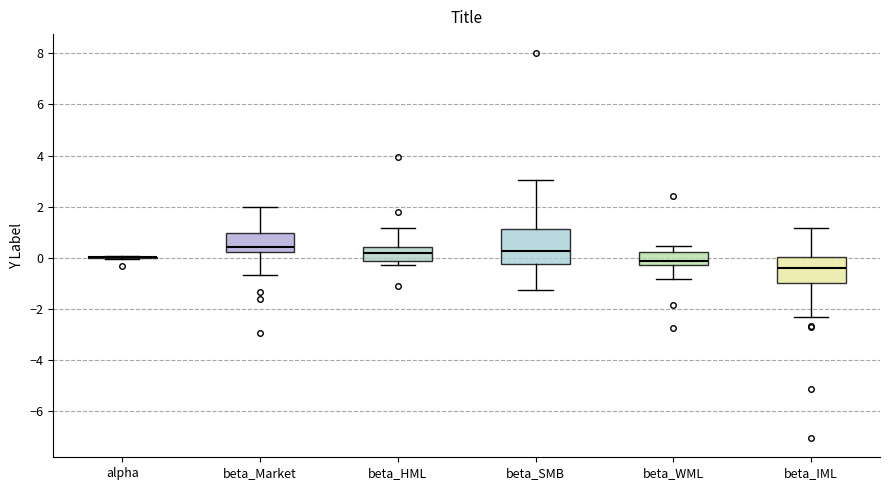

Reading left to right, transcribe this box plot: for each box, give where its median line is, the range the box spans, and where its two whiskers end, as read against the y-axis. The values are not printed on the chart, so give them approximately, as read against the axis.

alpha: box collapsed to a line at 0.0, whiskers 0.0 to 0.0
beta_Market: median 0.4, box 0.2 to 1.0, whiskers -0.6 to 2.0
beta_HML: median 0.2, box -0.2 to 0.4, whiskers -0.2 (just below the box's lower edge) to 1.2
beta_SMB: median 0.2, box -0.2 to 1.2, whiskers -1.2 to 3.0
beta_WML: median -0.2 (just above the box's lower edge), box -0.2 to 0.2, whiskers -0.8 to 0.4
beta_IML: median -0.4, box -1.0 to 0.0, whiskers -2.4 to 1.2